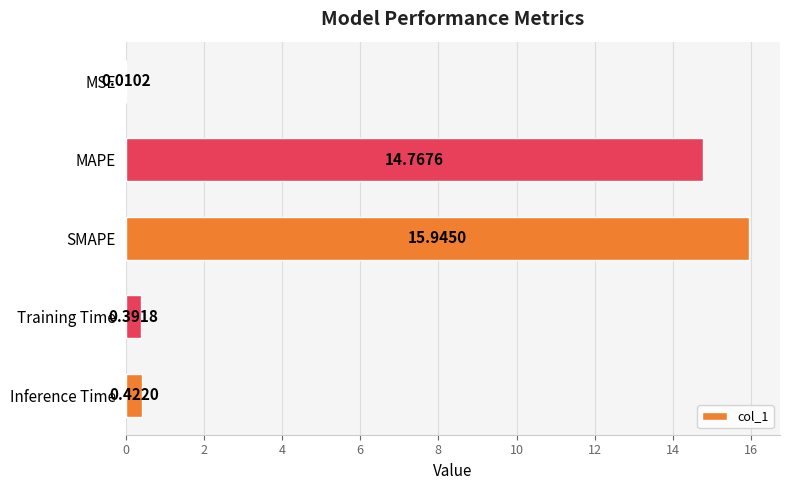

At which label is the value closest to 7?

Inference Time